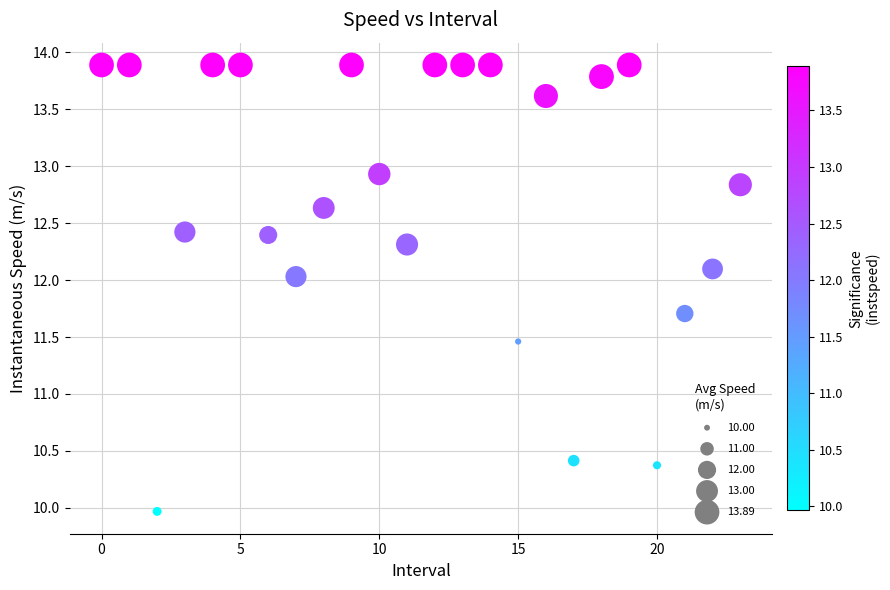

What is the range of Y values (max minus min)?

3.9